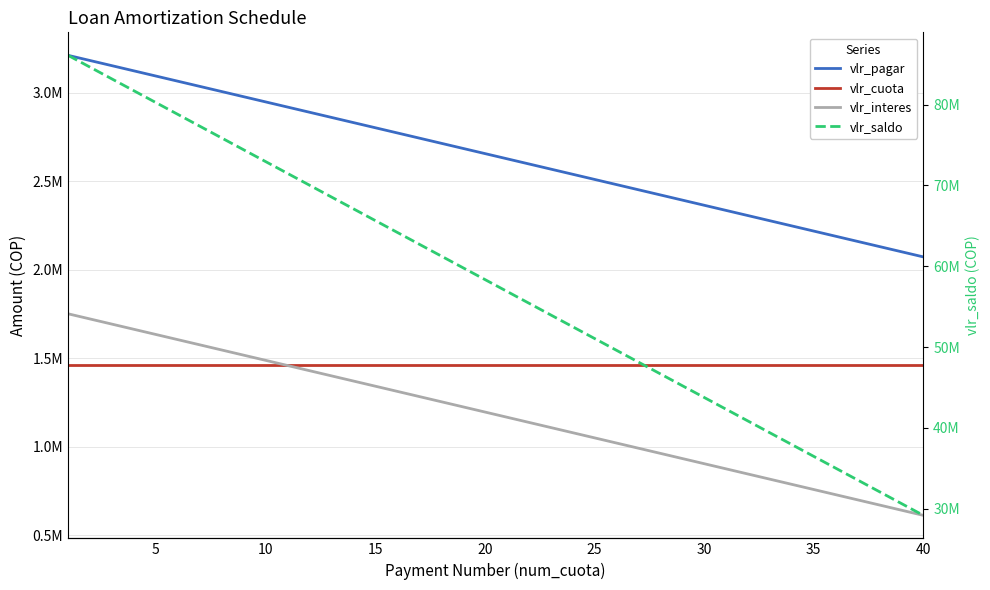

What is the sum of all vlr_pagar values?

105653923.3